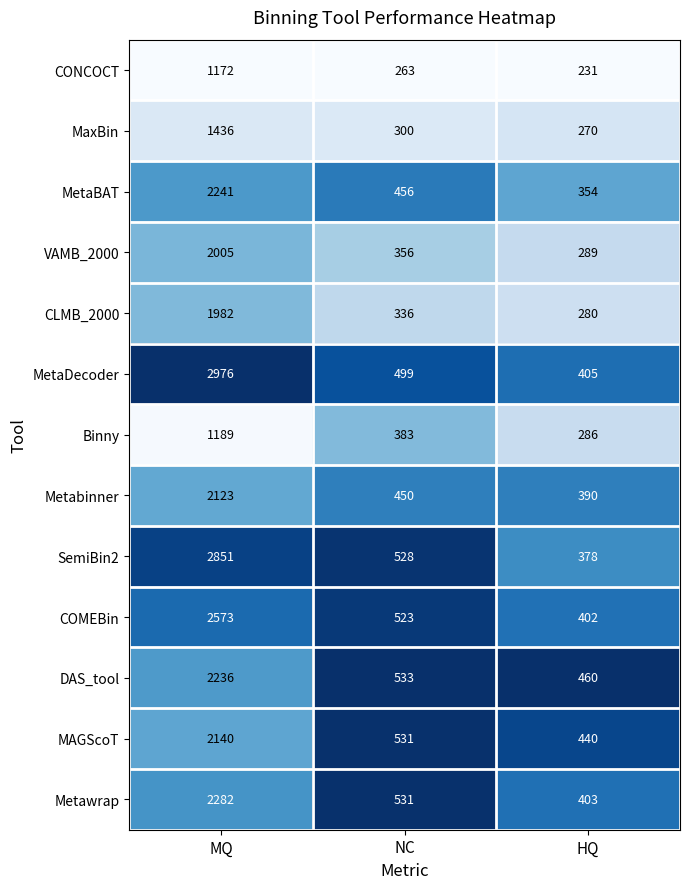

True or false: Metabinner has a value of 3217 at MQ.

False